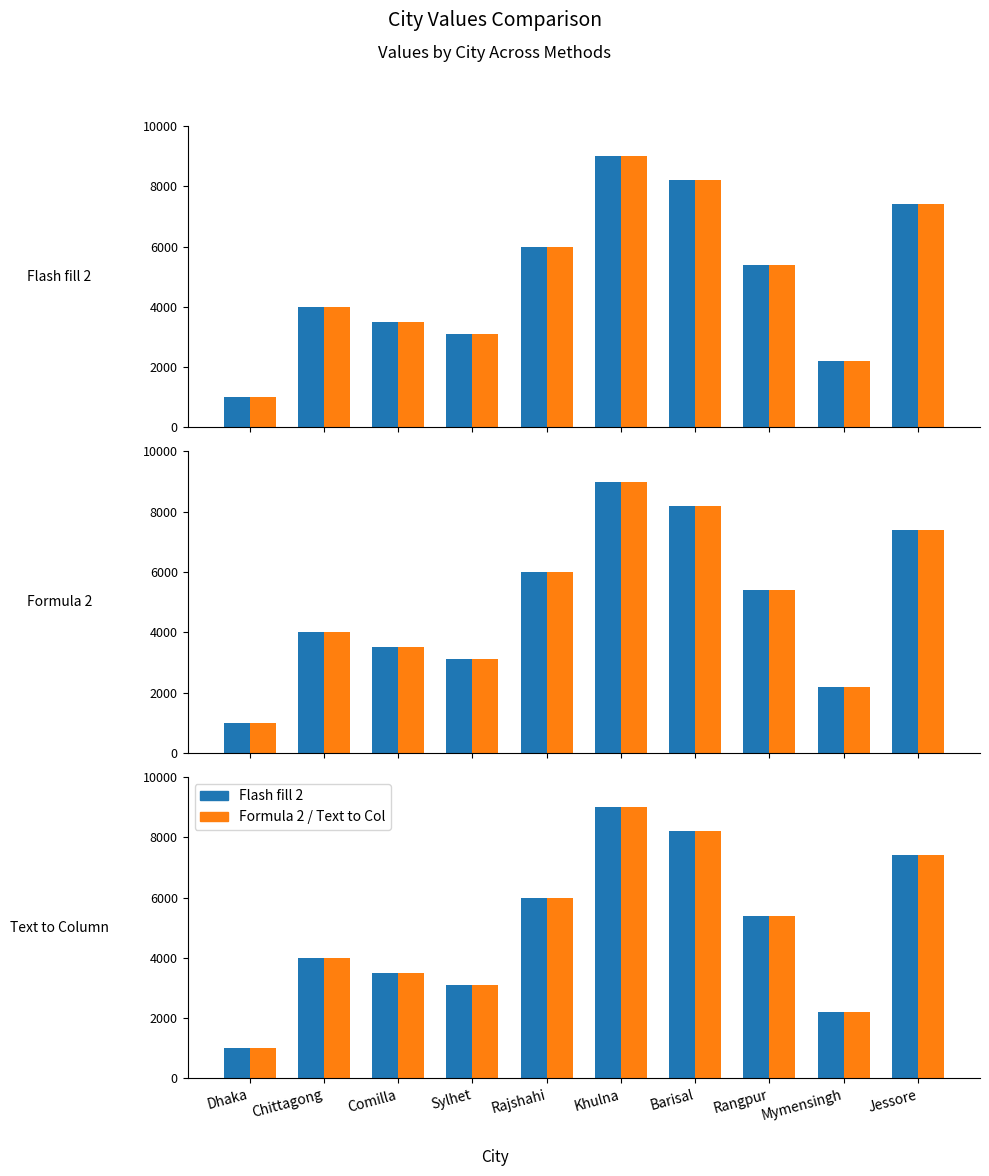

What is the maximum value for Formula 2?

9000